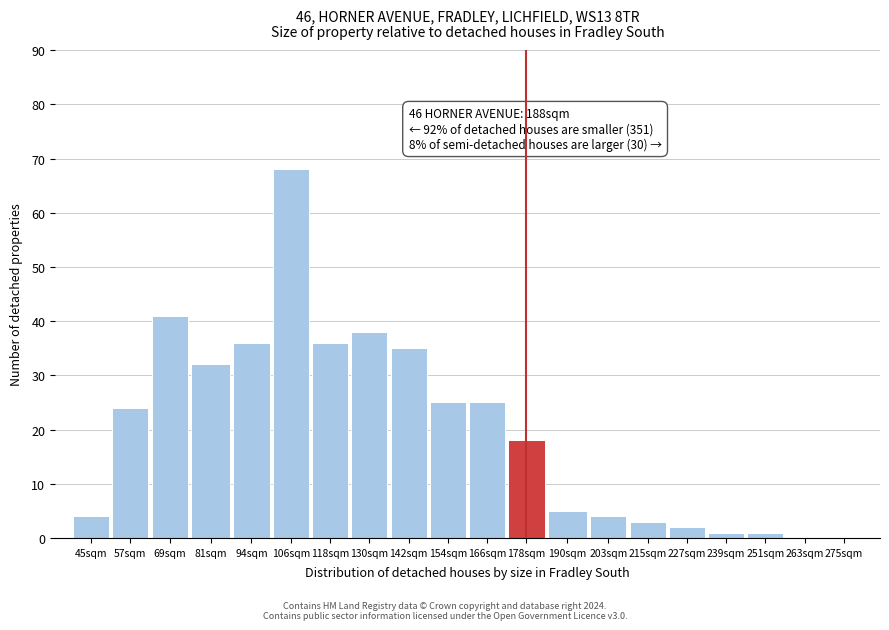

Reading right to left, list all the values displayed in this chart.

275sqm=0	263sqm=0	251sqm=1	239sqm=1	227sqm=2	215sqm=3	203sqm=4	190sqm=5	178sqm=18	166sqm=25	154sqm=25	142sqm=35	130sqm=38	118sqm=36	106sqm=68	94sqm=36	81sqm=32	69sqm=41	57sqm=24	45sqm=4